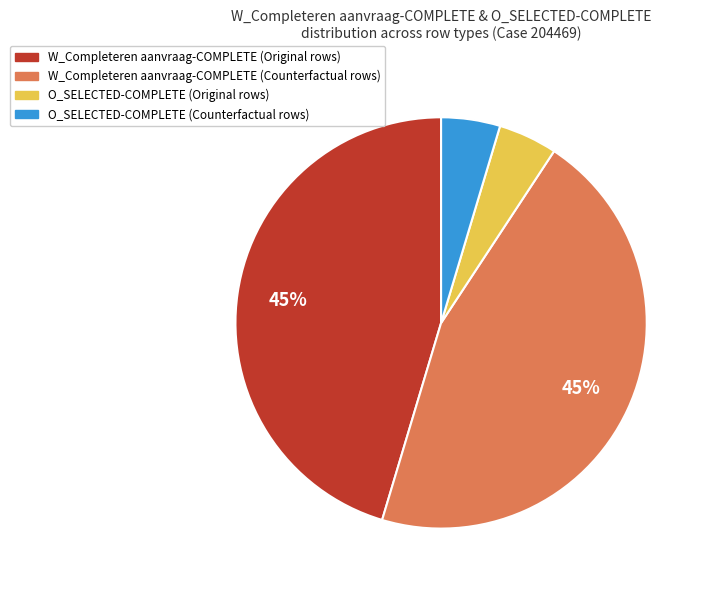

Is there any slice that represents more than half of the pie?

No